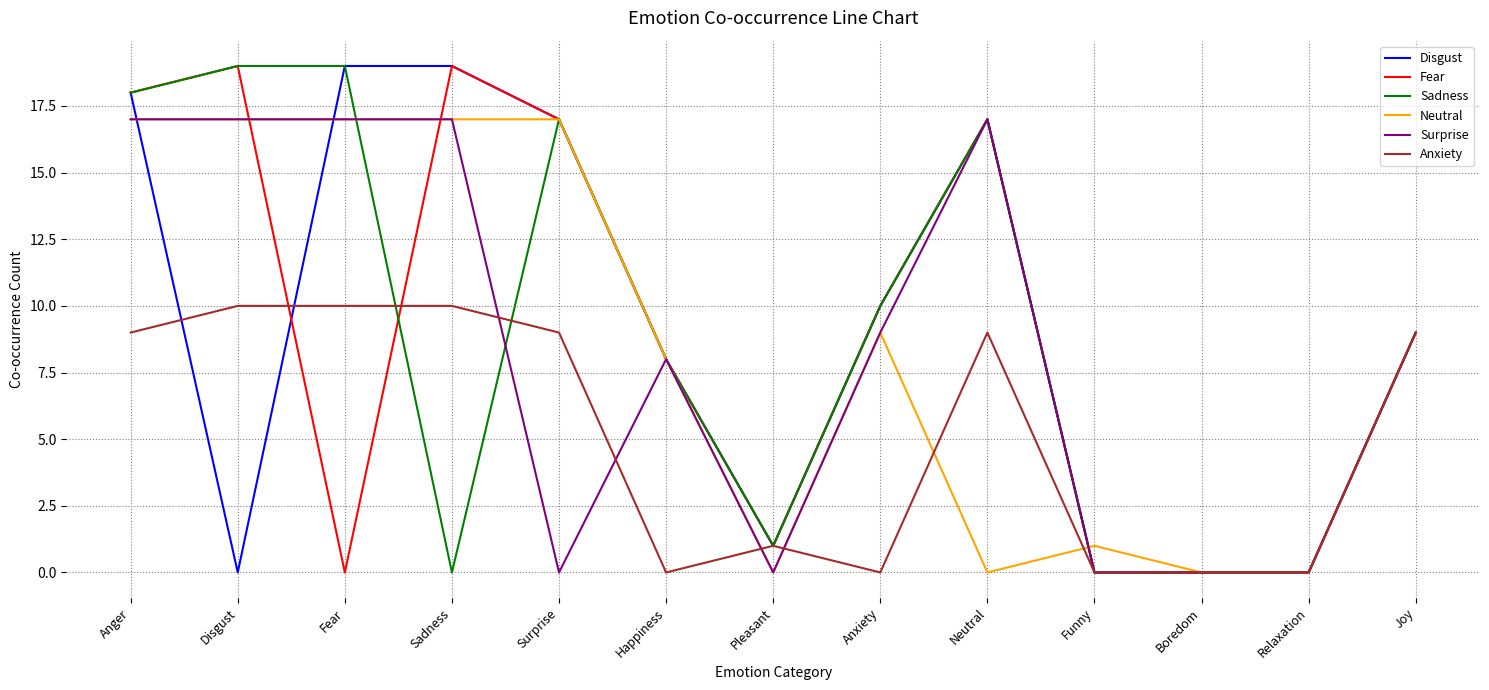

True or false: Fear has a value of 0 at Boredom.

True